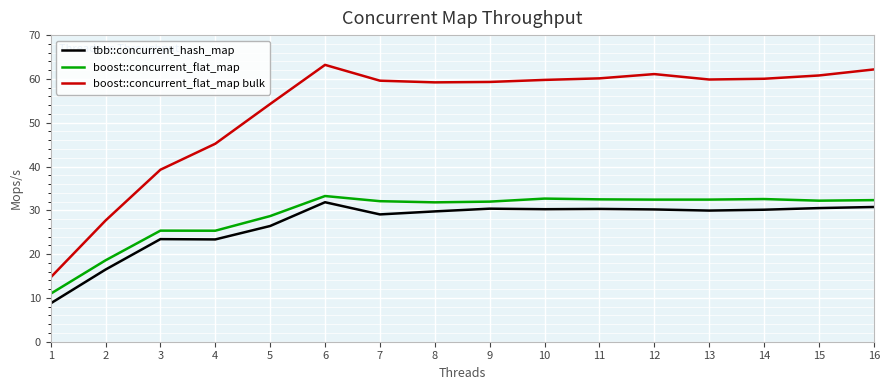

At which category does the chart reach its peak across all series?

6